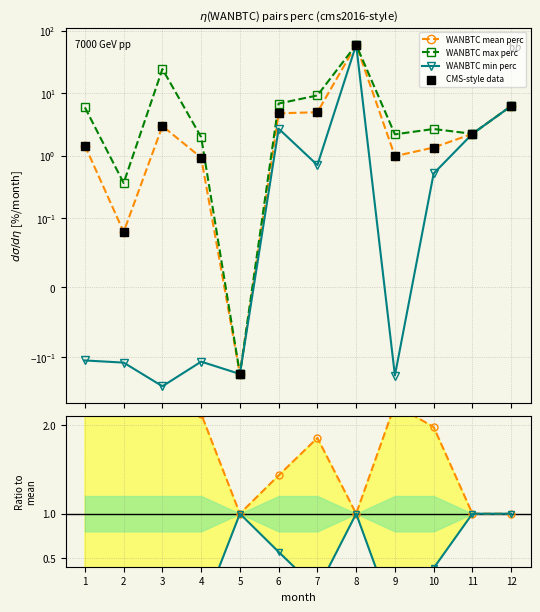

Is the value of WANBTC min perc at 8 greater than the value of WANBTC max perc at 5?

Yes